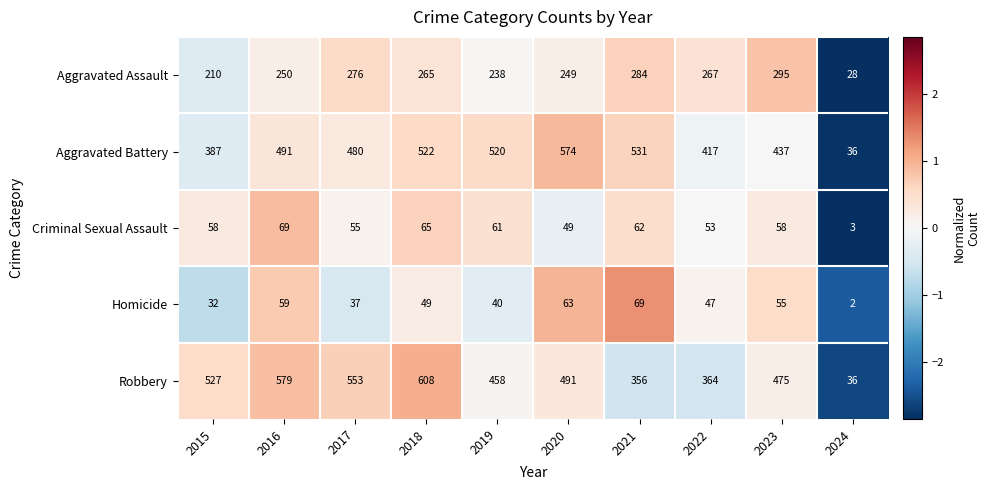

Which series changed the most between 2017 and 2024?

Robbery